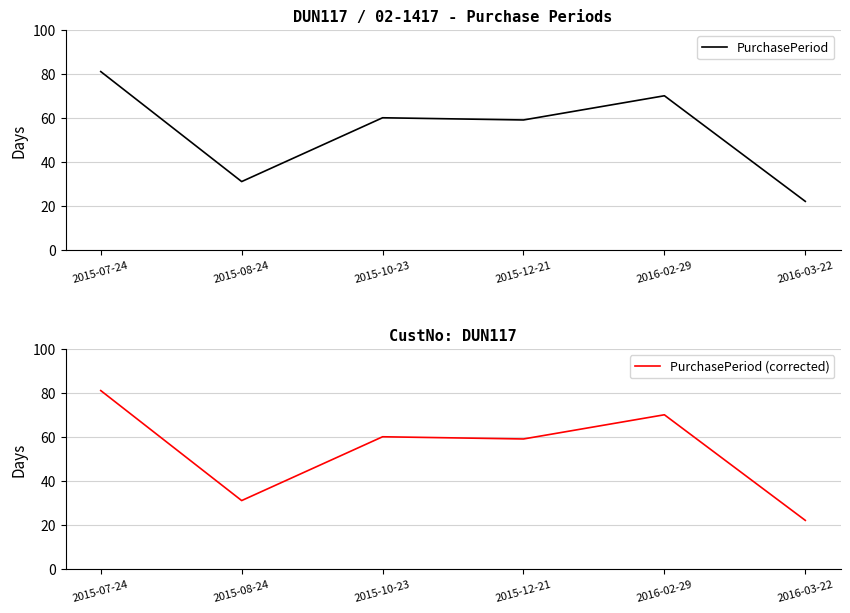

How many PurchasePeriod (corrected) values are between 31 and 70?

4